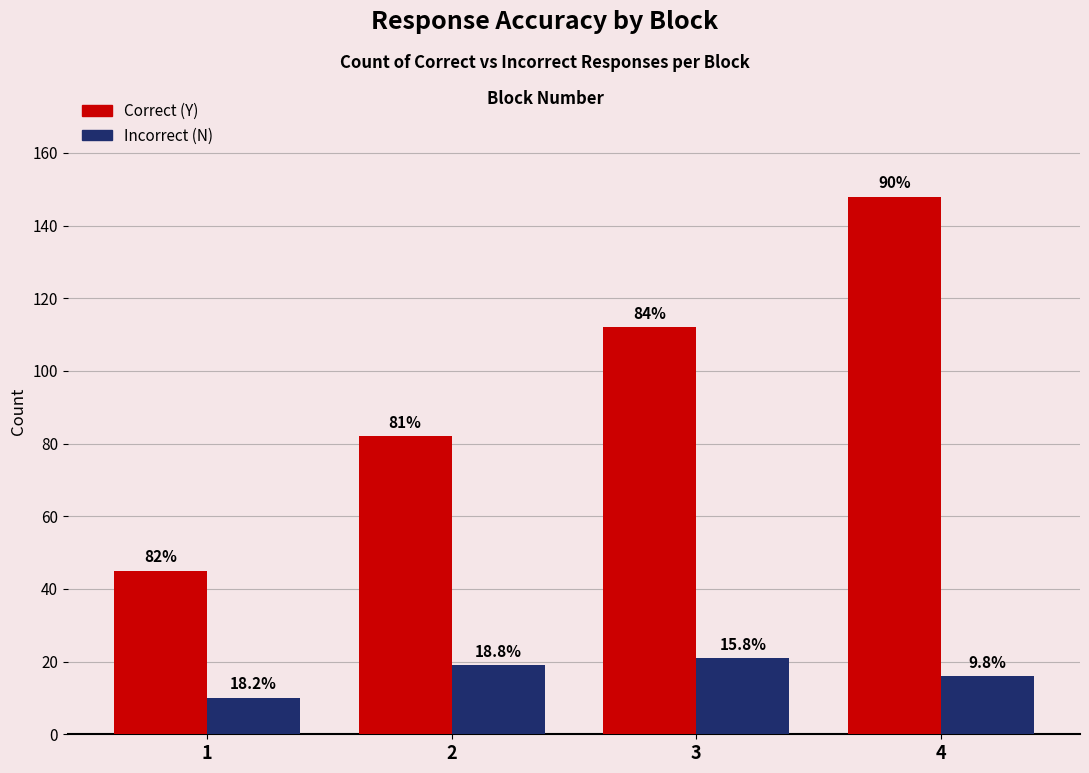

Does the chart contain stacked bars?

No